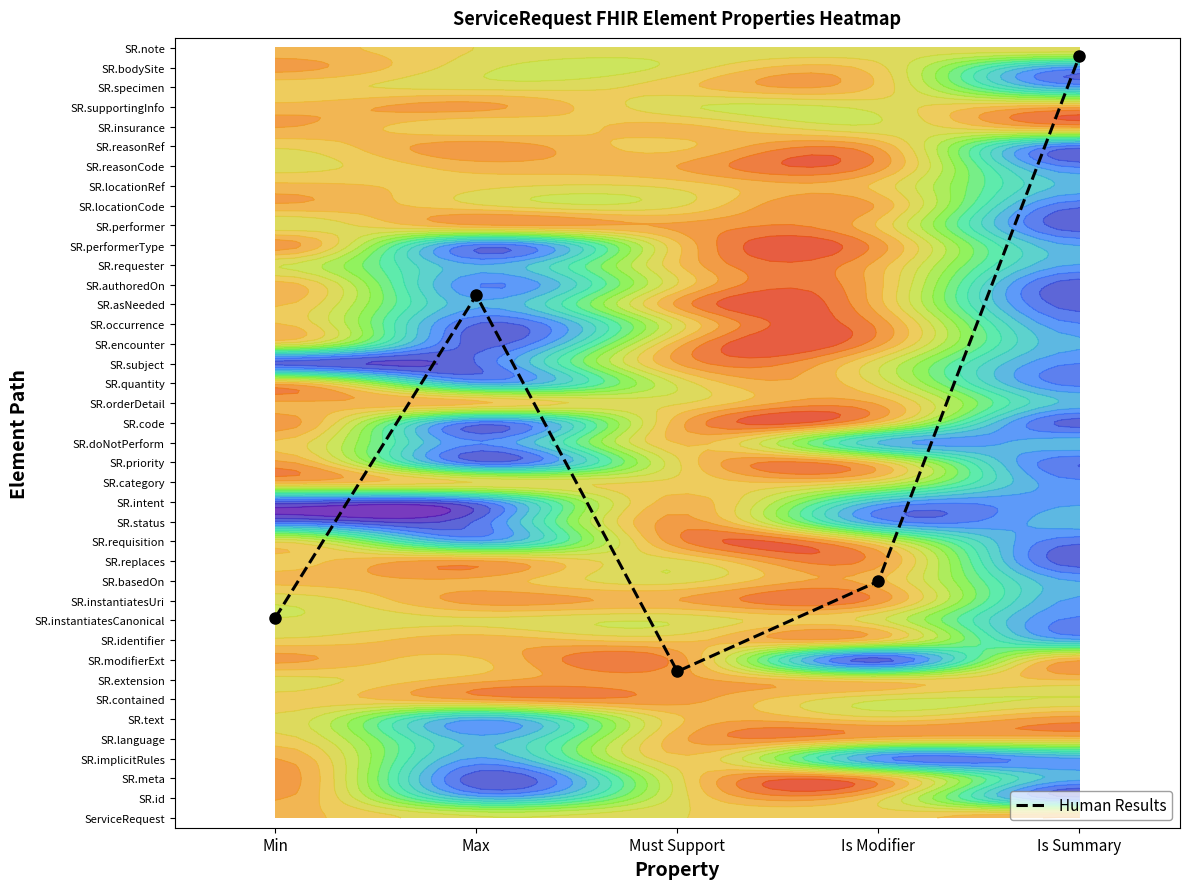

What is the sum of all values?

94.6